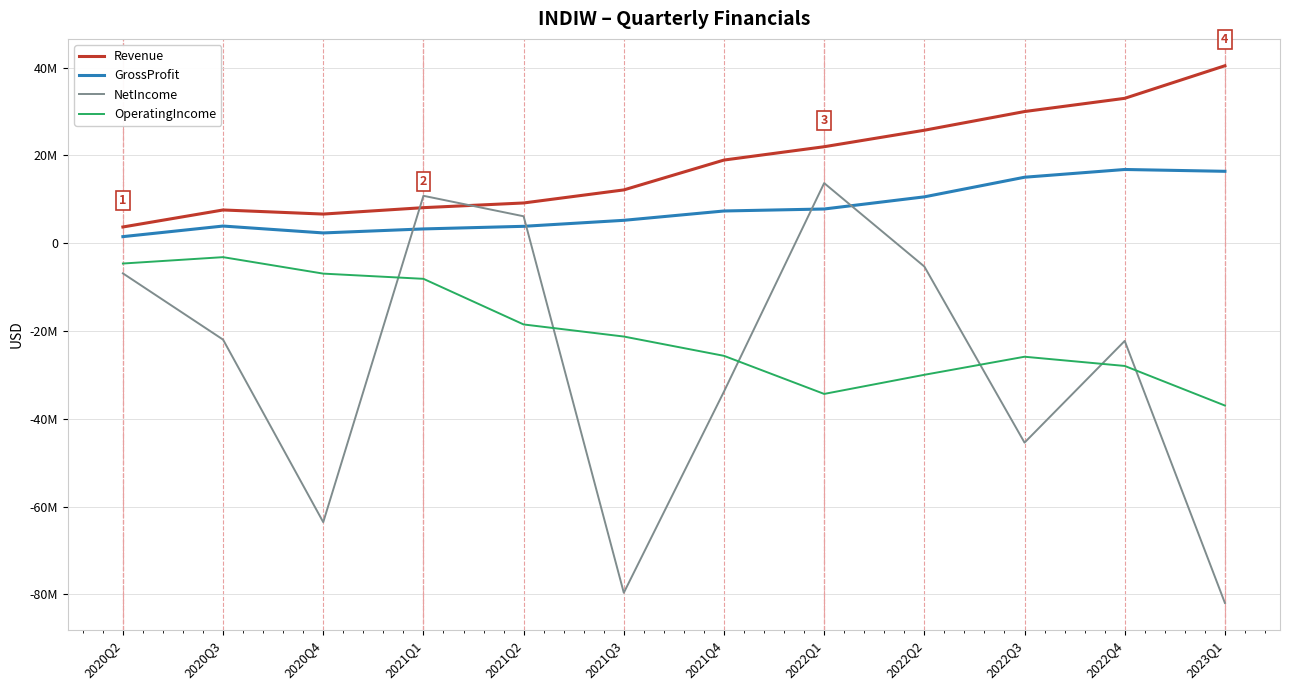

True or false: OperatingIncome and GrossProfit intersect in this chart.

False